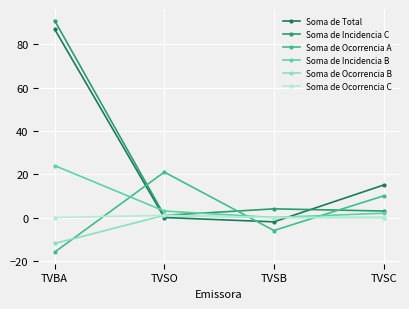

How many data points does each series have?

4